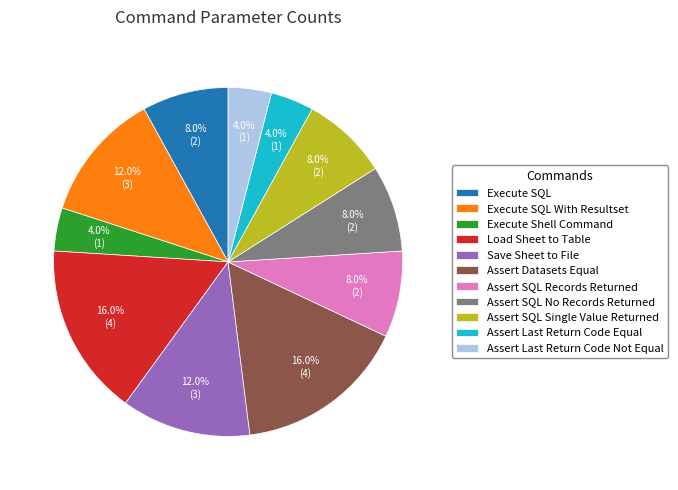

Combined, what portion of the pie is Execute Shell Command and Execute SQL With Resultset?

16.0%